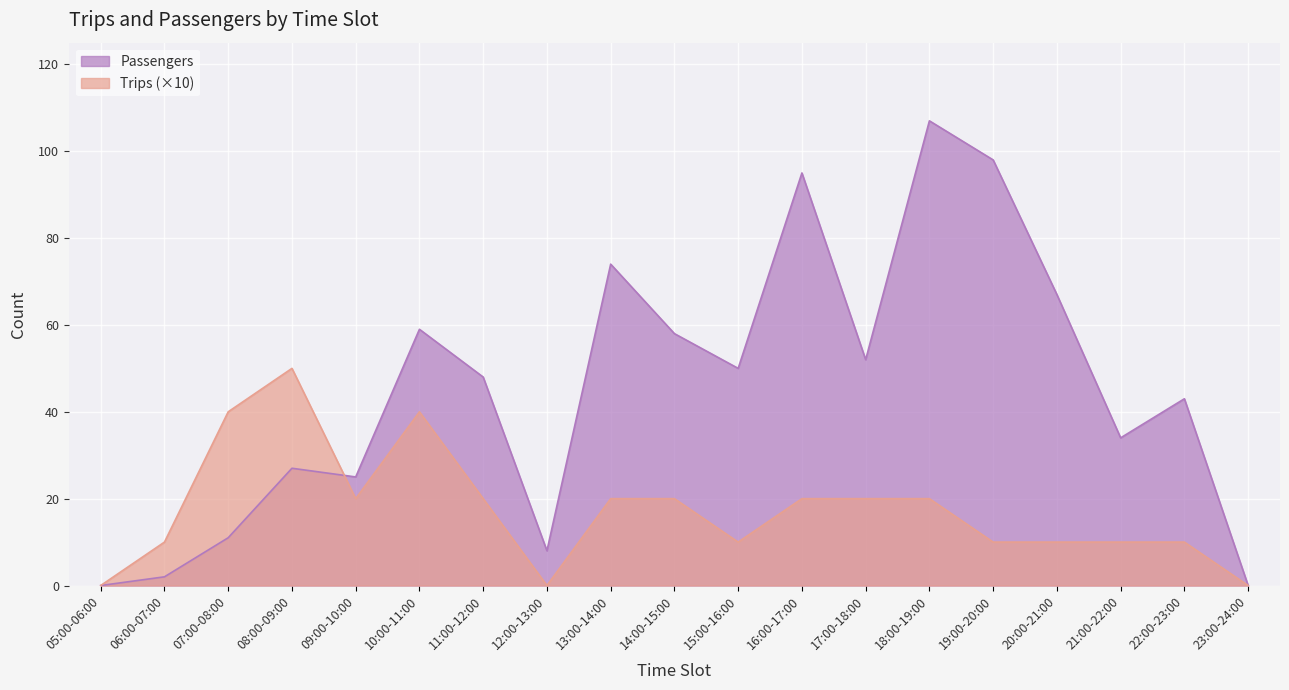

At 08:00-09:00, list the series in order from largest to smallest.

Trips (×10), Passengers